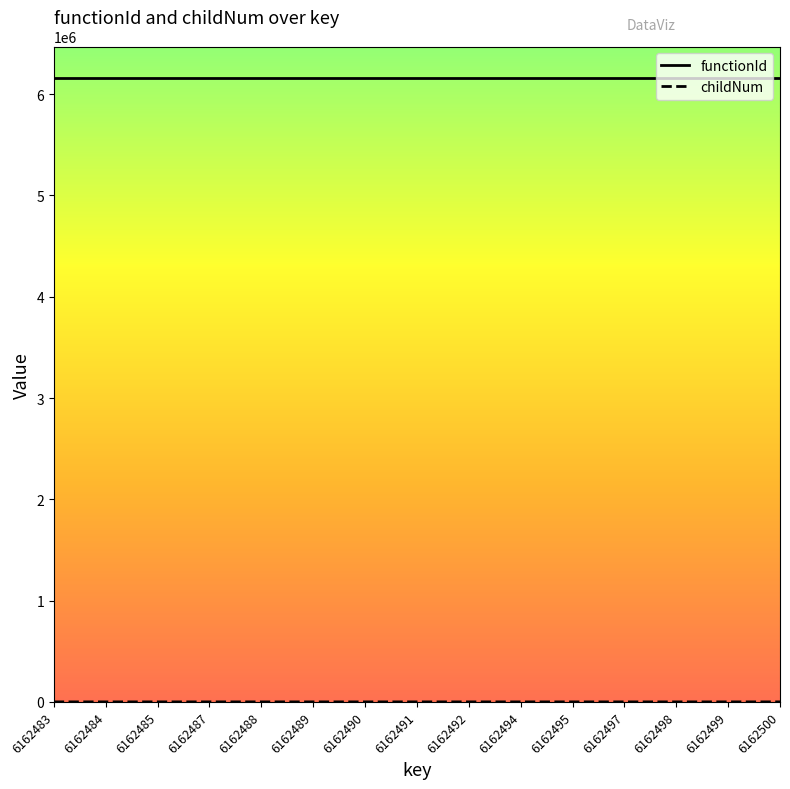

How many series are shown in this chart?

2